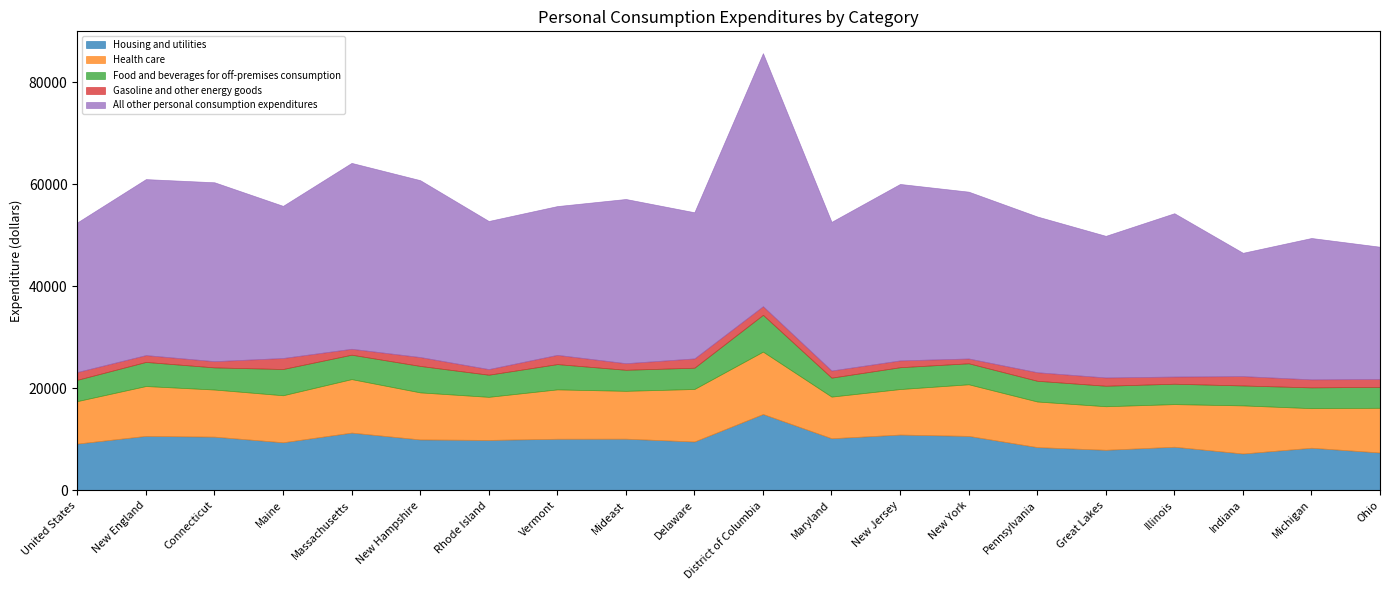

Which has a higher value, United States or New Hampshire?

New Hampshire